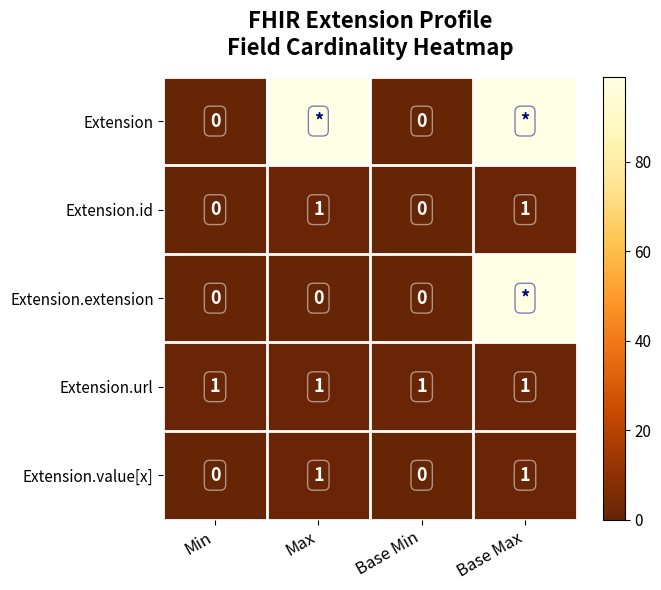

How many Extension.value[x] values are between 0 and 1?

4